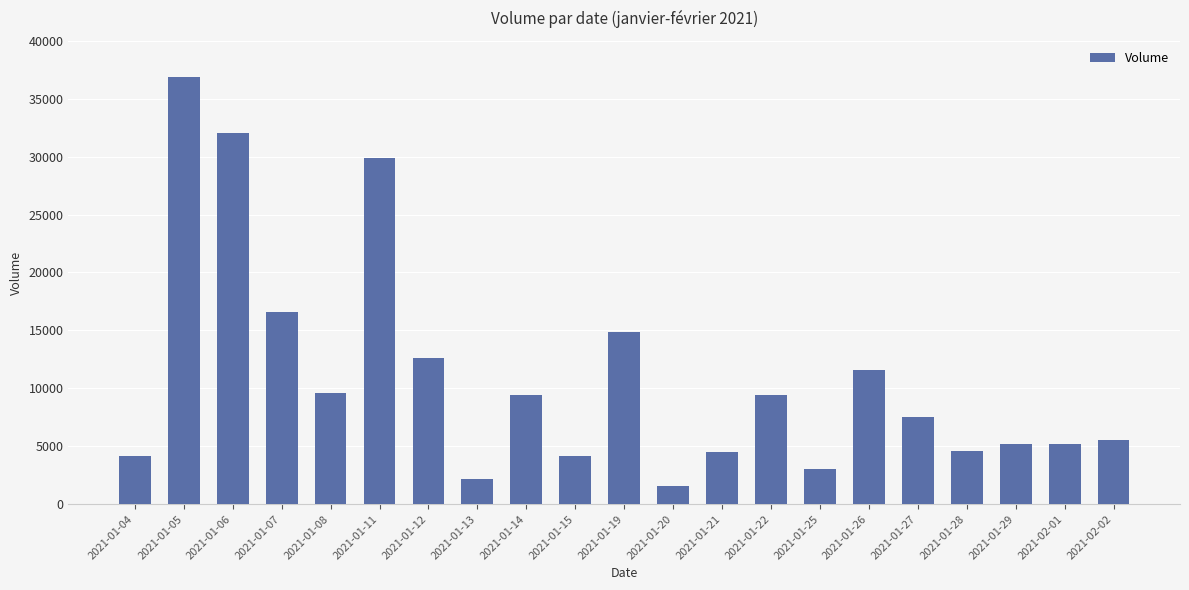

At which category does the chart reach its peak across all series?

2021-01-05